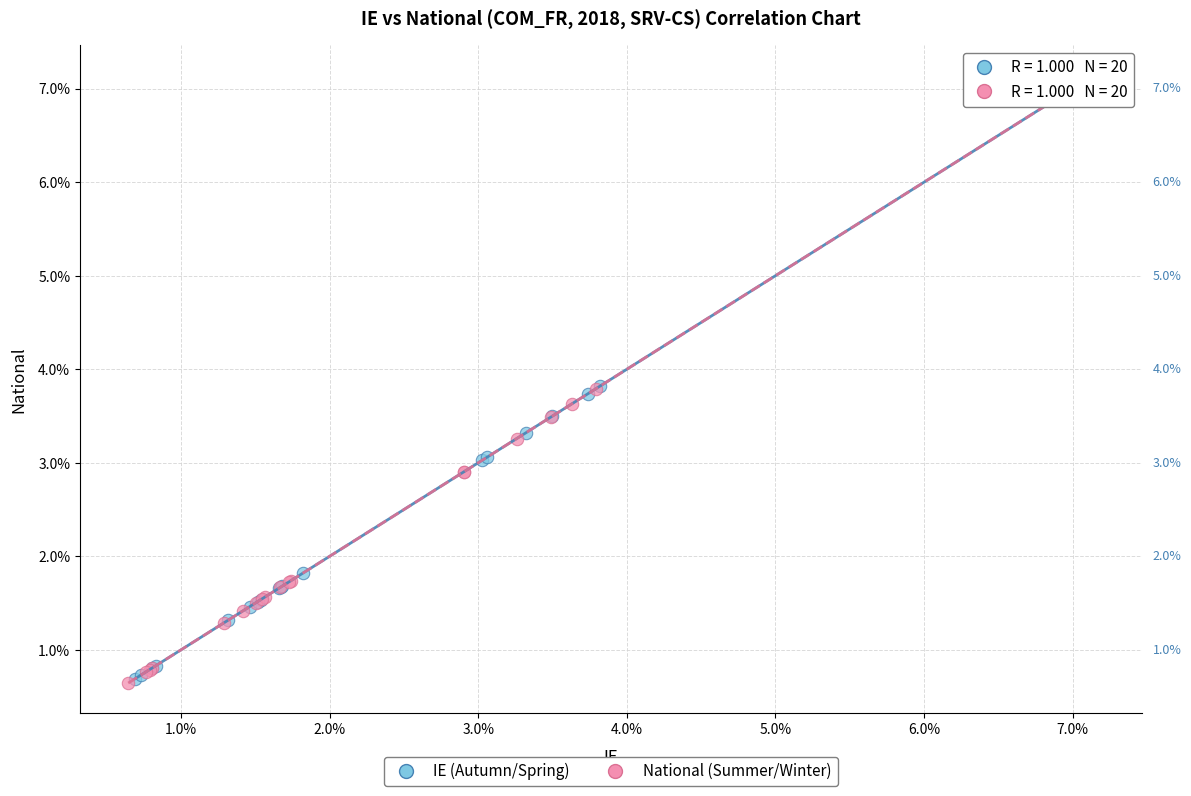

What are all the series names shown in the legend?

IE (Autumn/Spring), National (Summer/Winter)